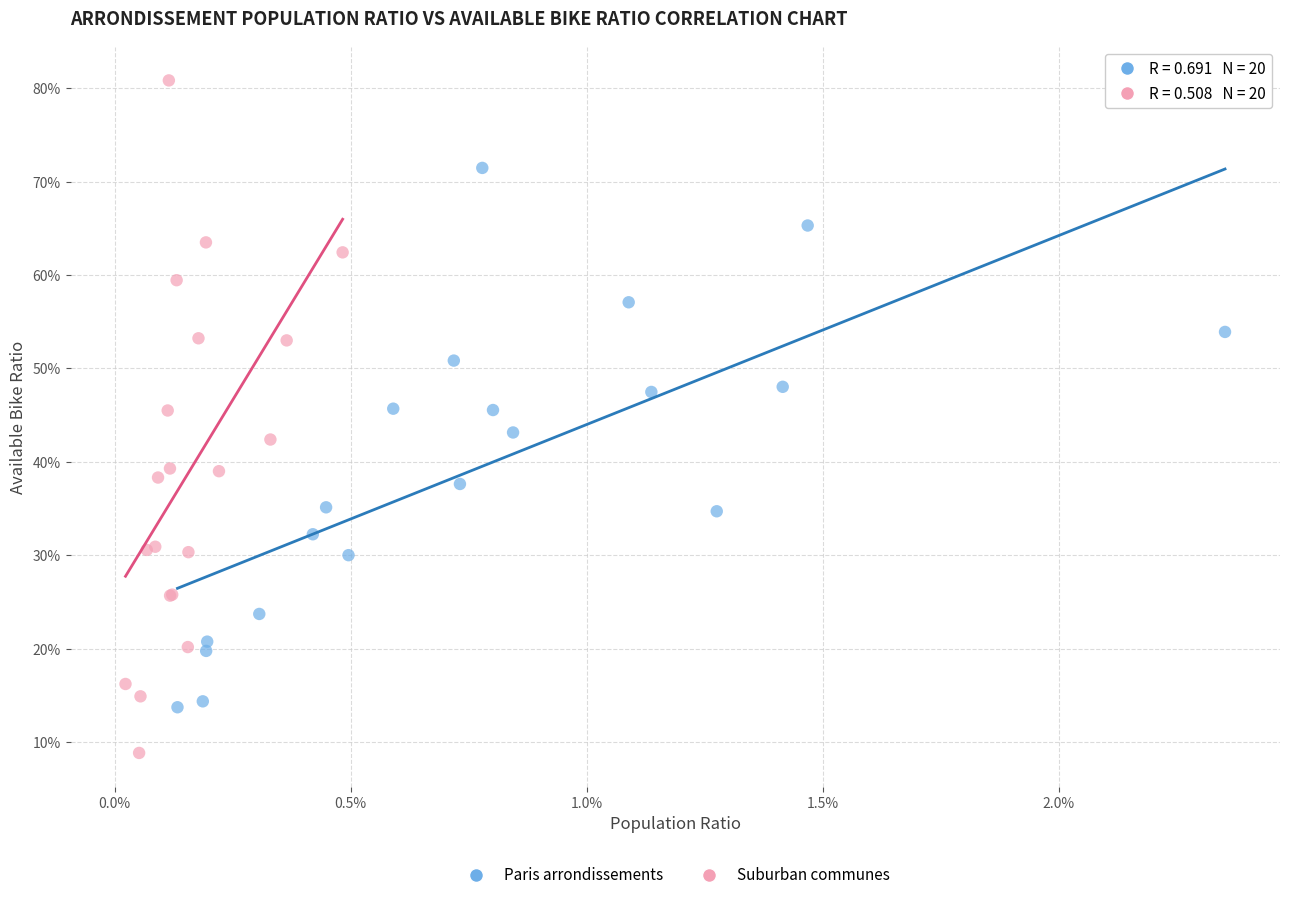

What are all the series names shown in the legend?

Paris arrondissements, Suburban communes